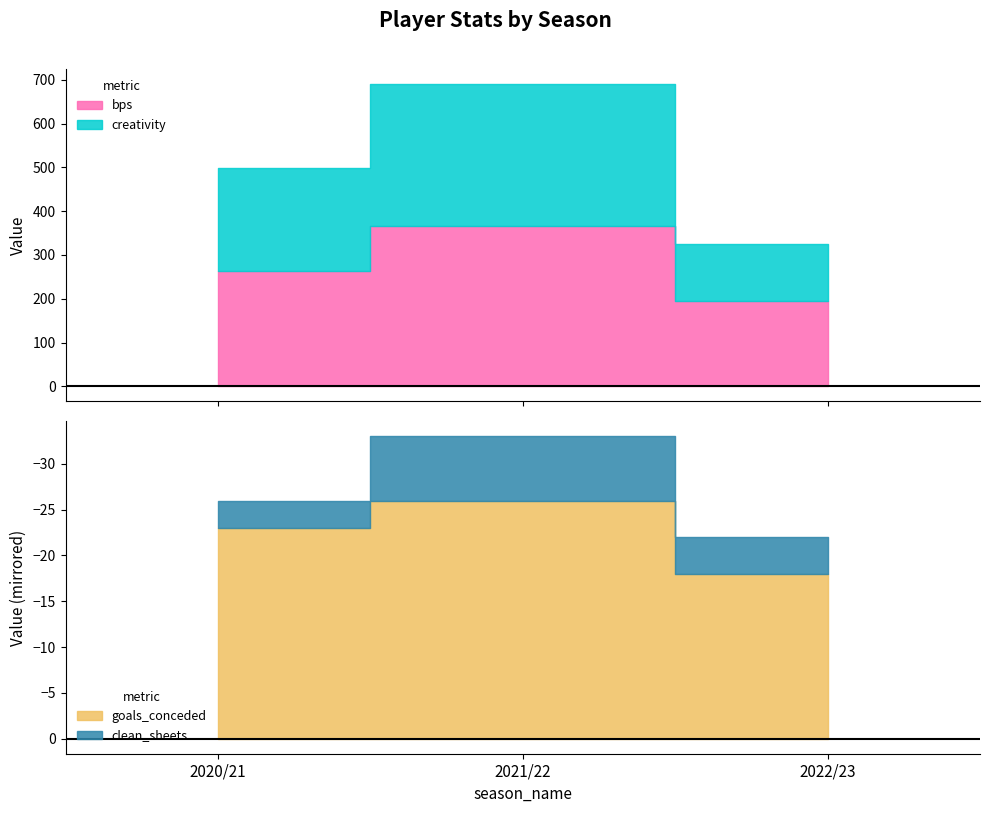

Rank the categories by clean_sheets value from lowest to highest.

2020/21, 2022/23, 2021/22